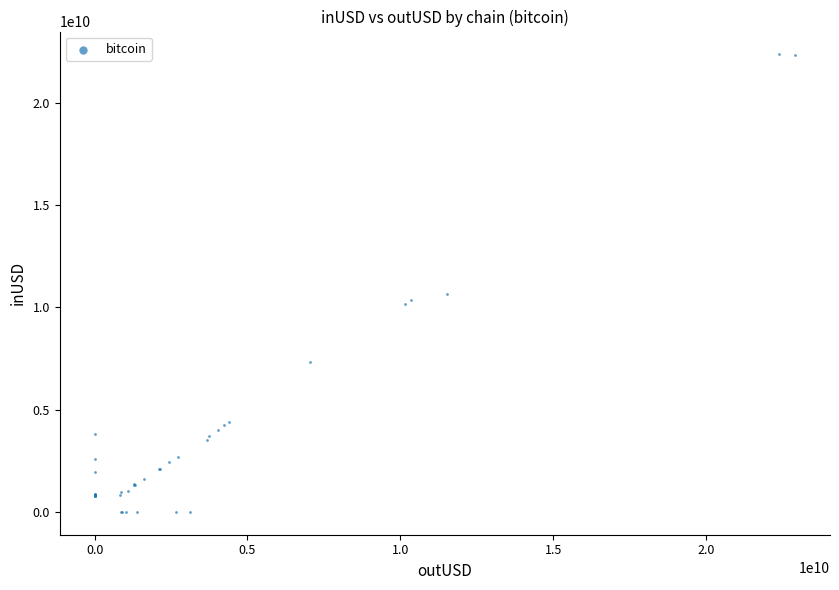

What Y value in the scatter plot is closest to 11189511412?

10672156544.5